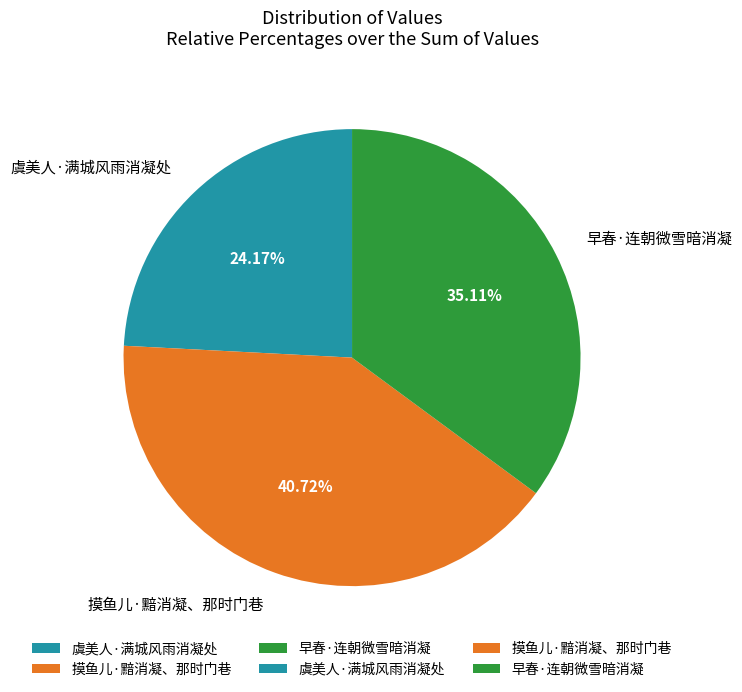

To the nearest percent, what is the average slice percentage?

33%